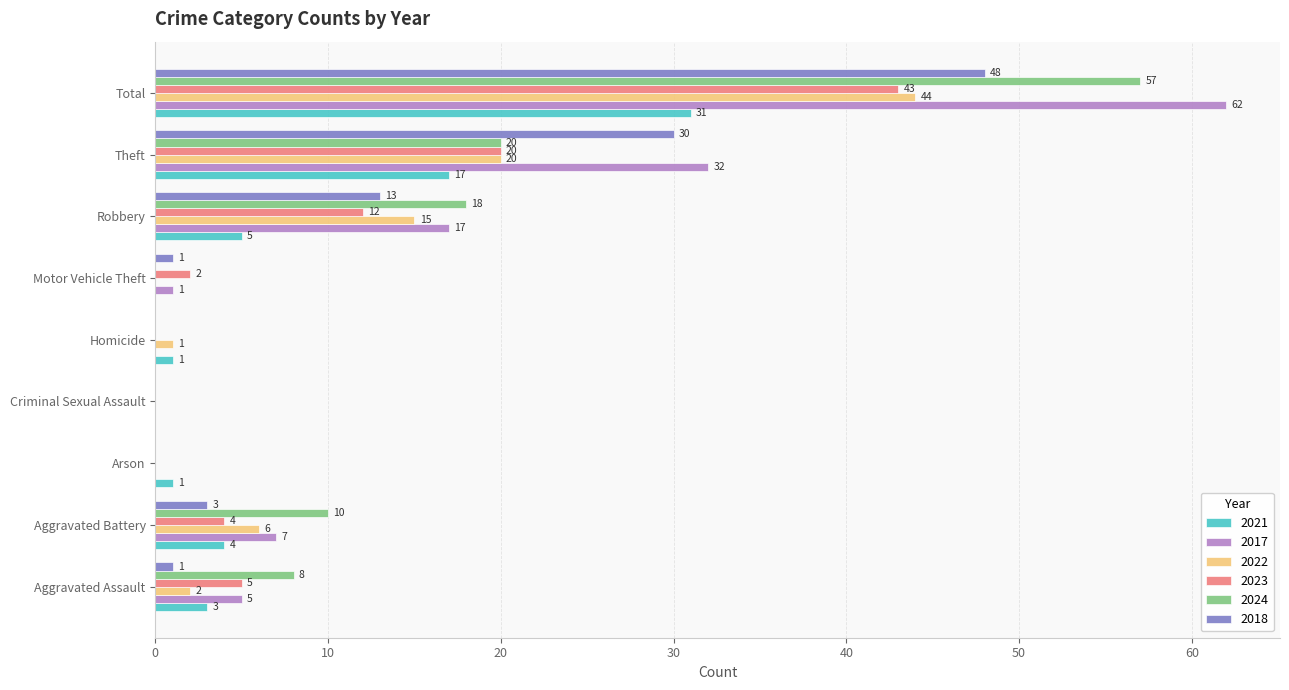

True or false: 2022 has a value of 0 at Arson.

True